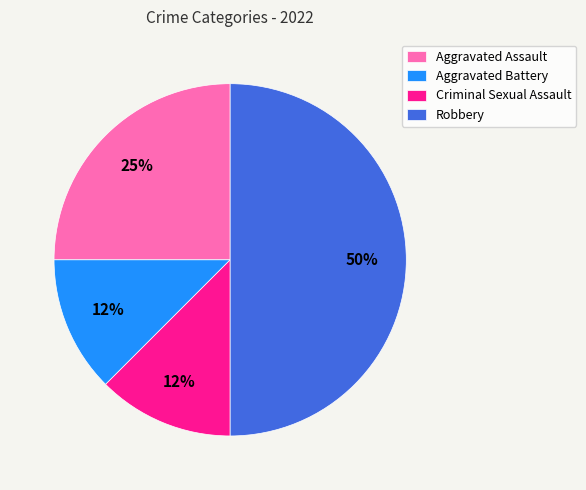

The Aggravated Battery slice represents 4% of the pie. True or false?

False